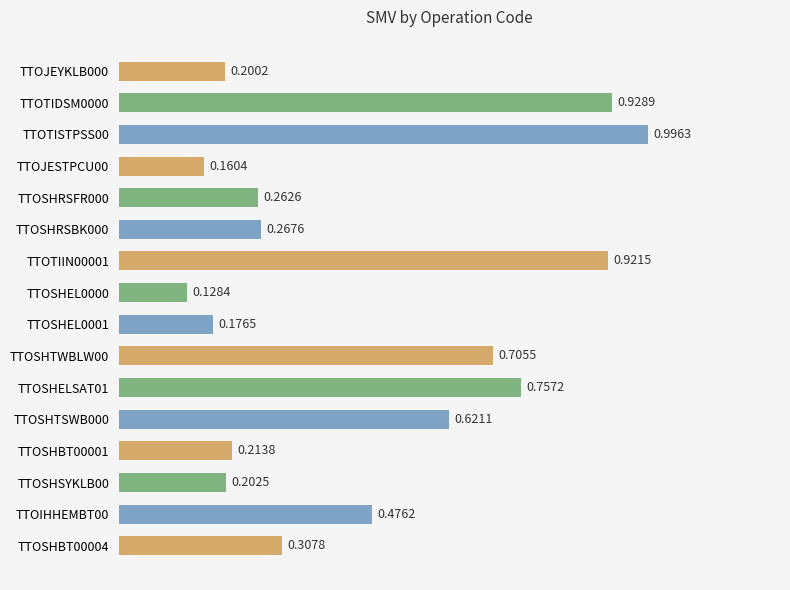

What is the maximum value shown in the chart?

1.0